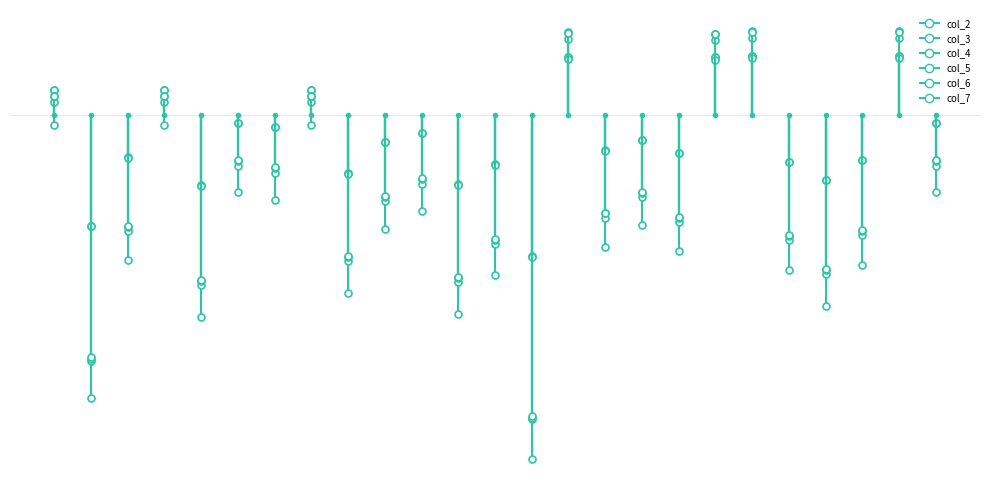

Is it true that col_5 equals 0.0 at 1?

False